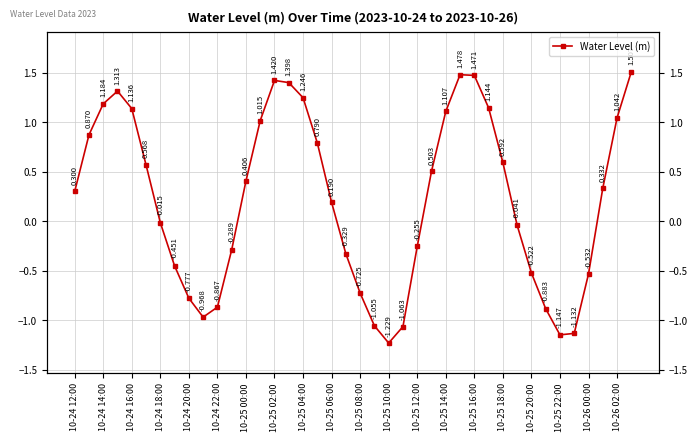

How many negative values are there?

18